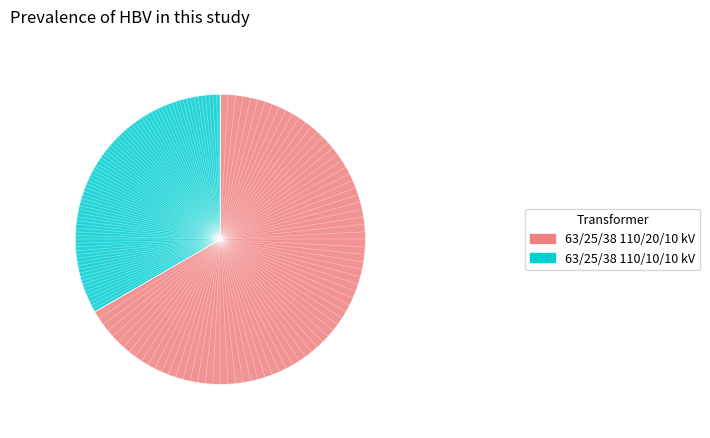

Does any single category account for the majority?

Yes